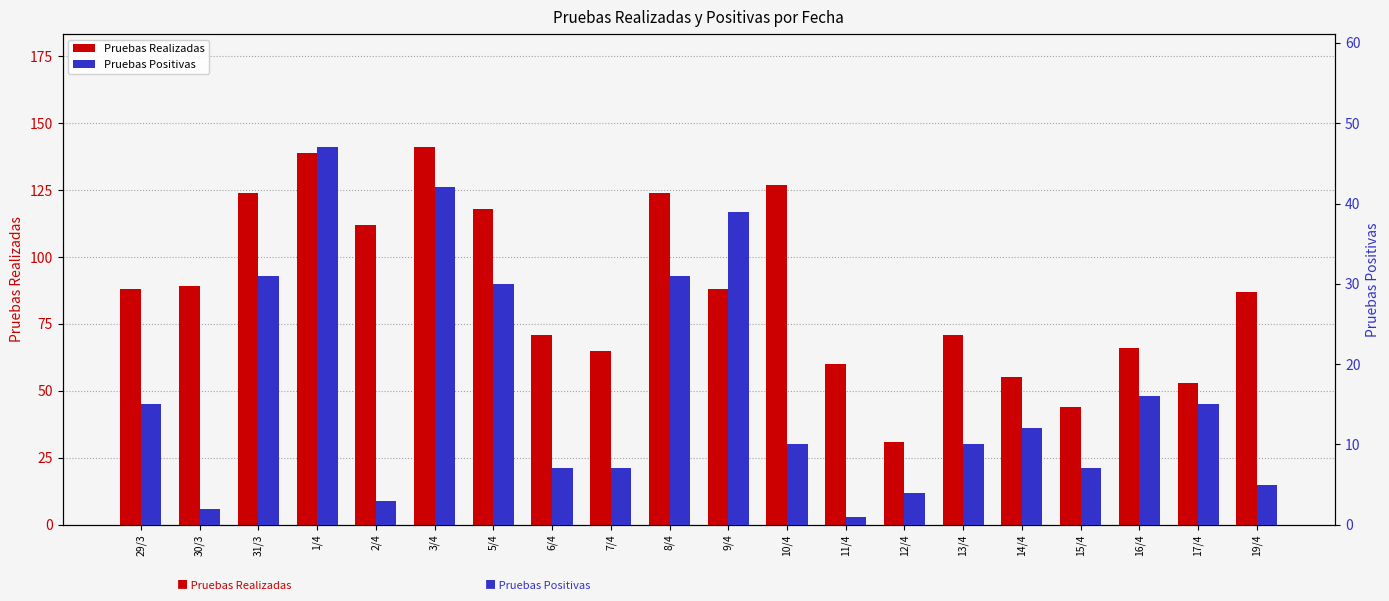

What is the sum of all Pruebas Realizadas values?

1753